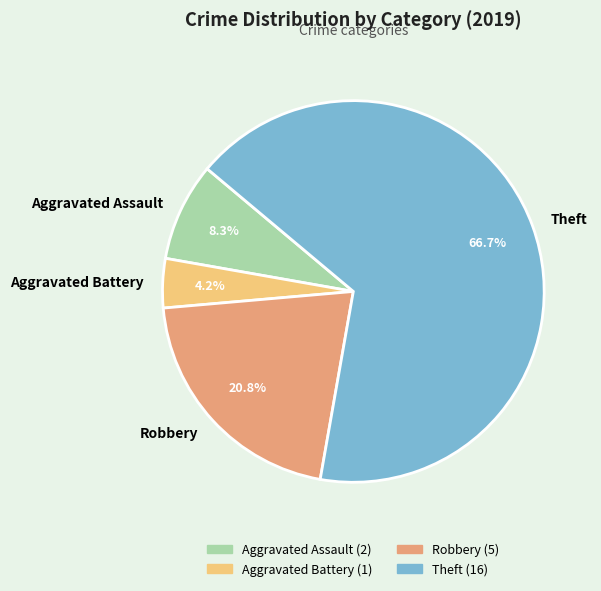

To the nearest percent, what is the average slice percentage?

25%